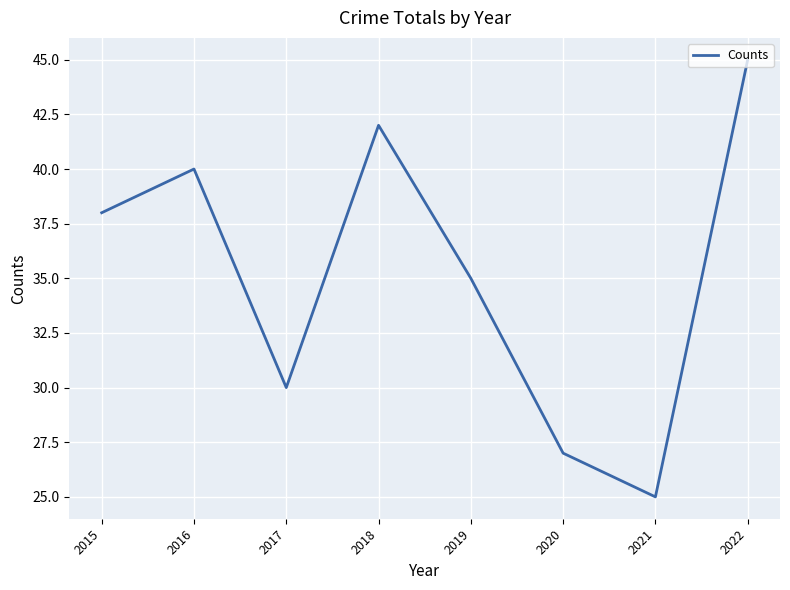

True or false: the data shows 52 at 2015.

False